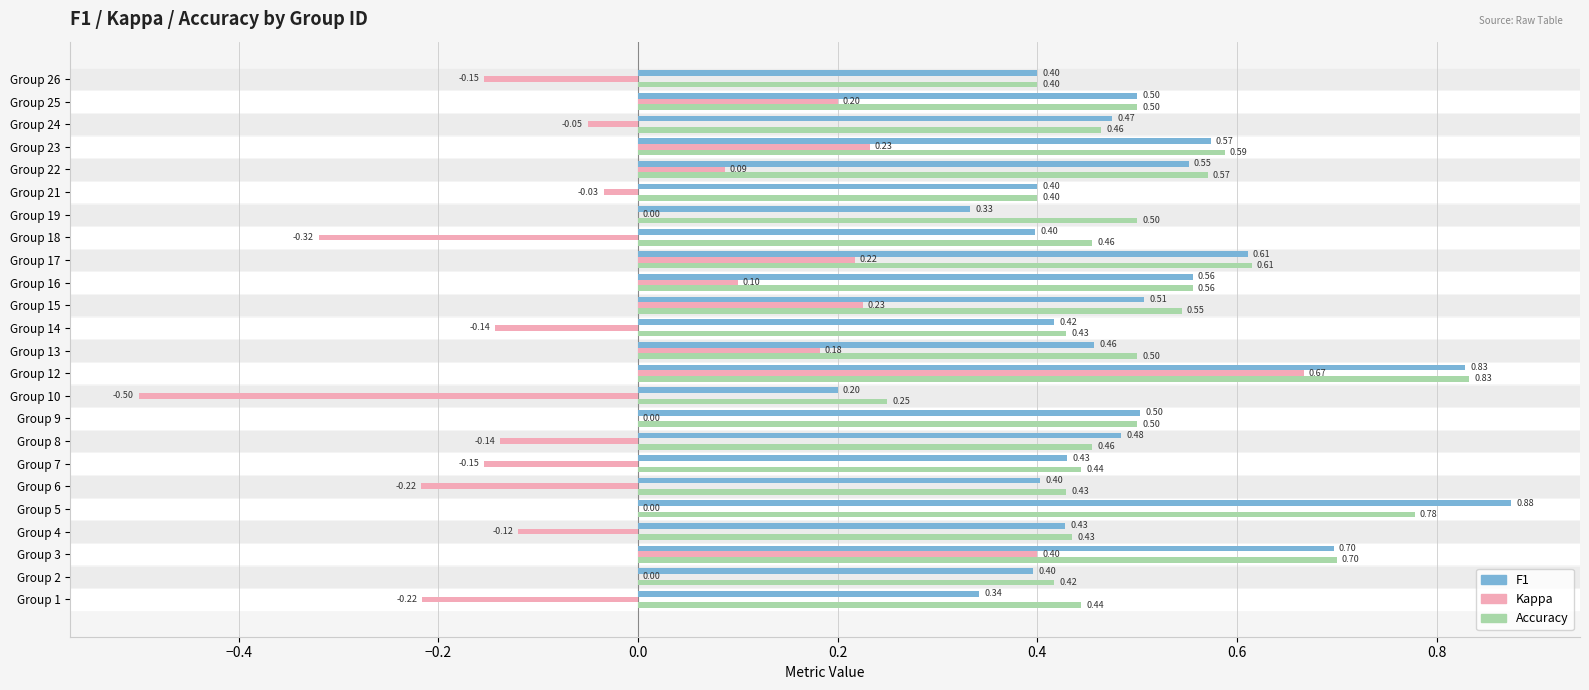

How many distinct data groups are displayed?

3